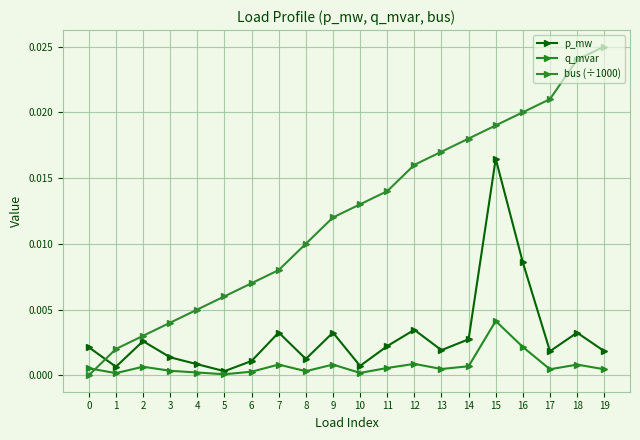

What are all the series names shown in the legend?

p_mw, q_mvar, bus (÷1000)